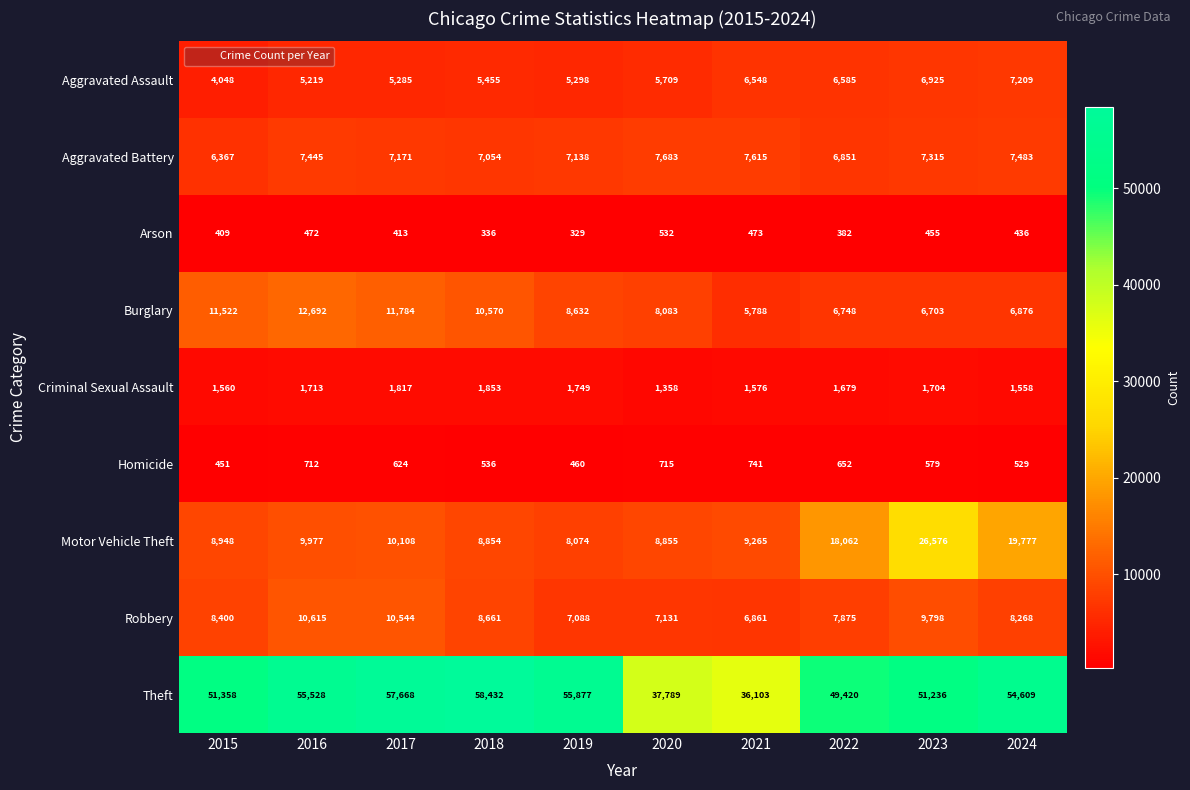

What is the total value across all series at 2018?

101751